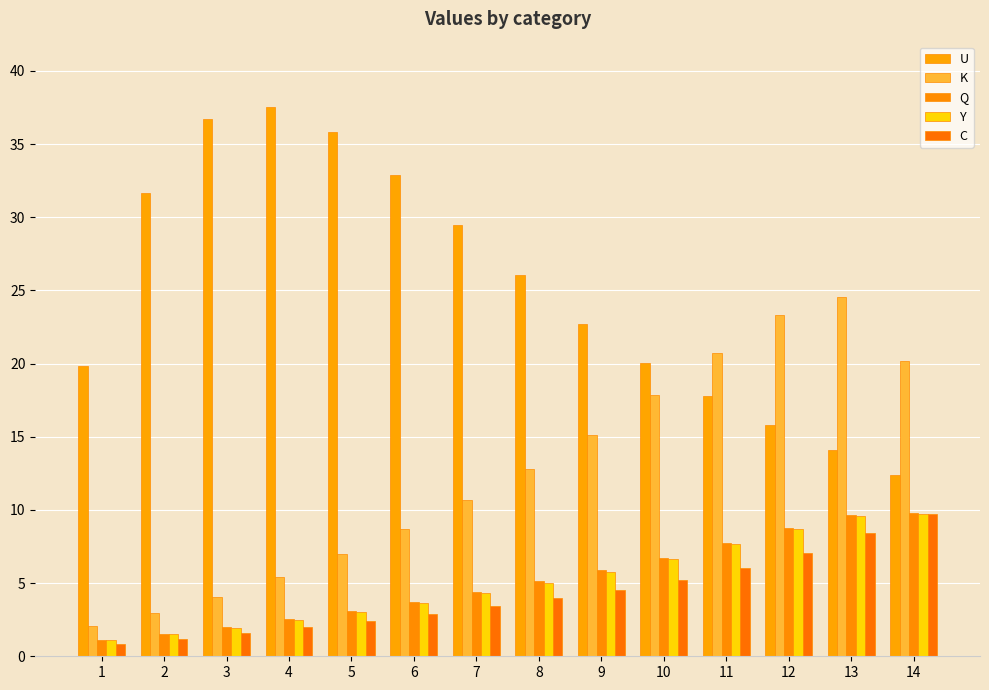

Between 9 and 12, which series saw the biggest shift?

K